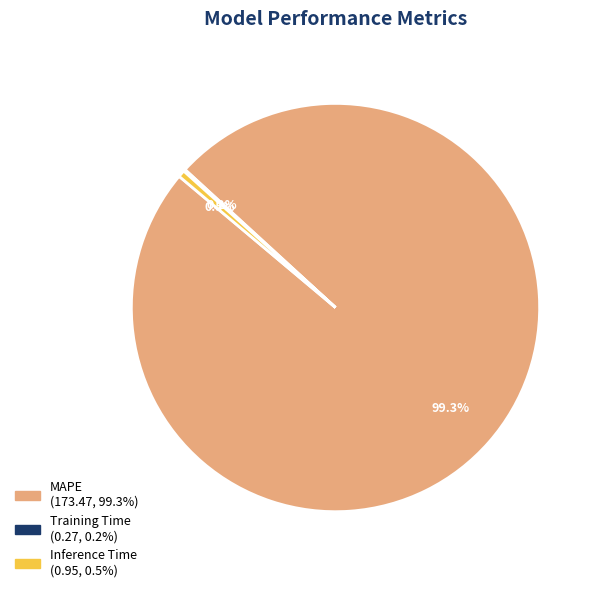

To the nearest percent, what percentage of the pie is MAPE?

99%